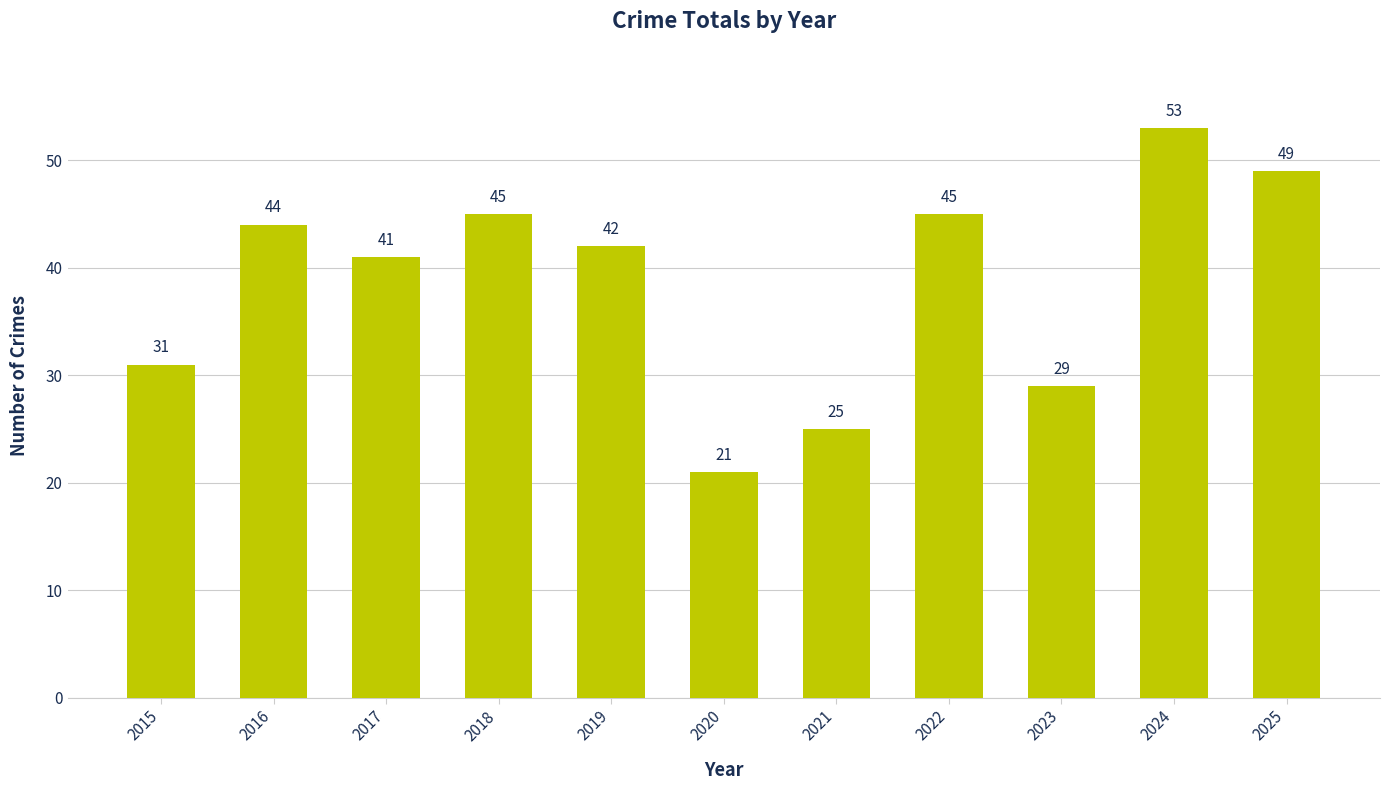

Reading right to left, transcribe all the data shown in this chart.

2025=49	2024=53	2023=29	2022=45	2021=25	2020=21	2019=42	2018=45	2017=41	2016=44	2015=31